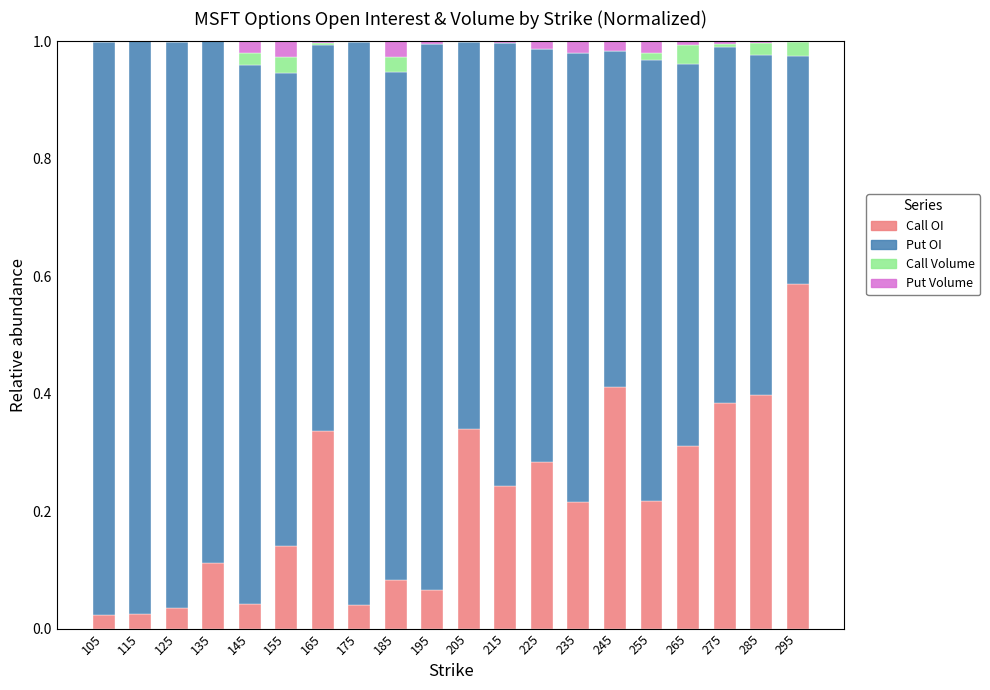

Which series changed the most between 205 and 275?

Put OI